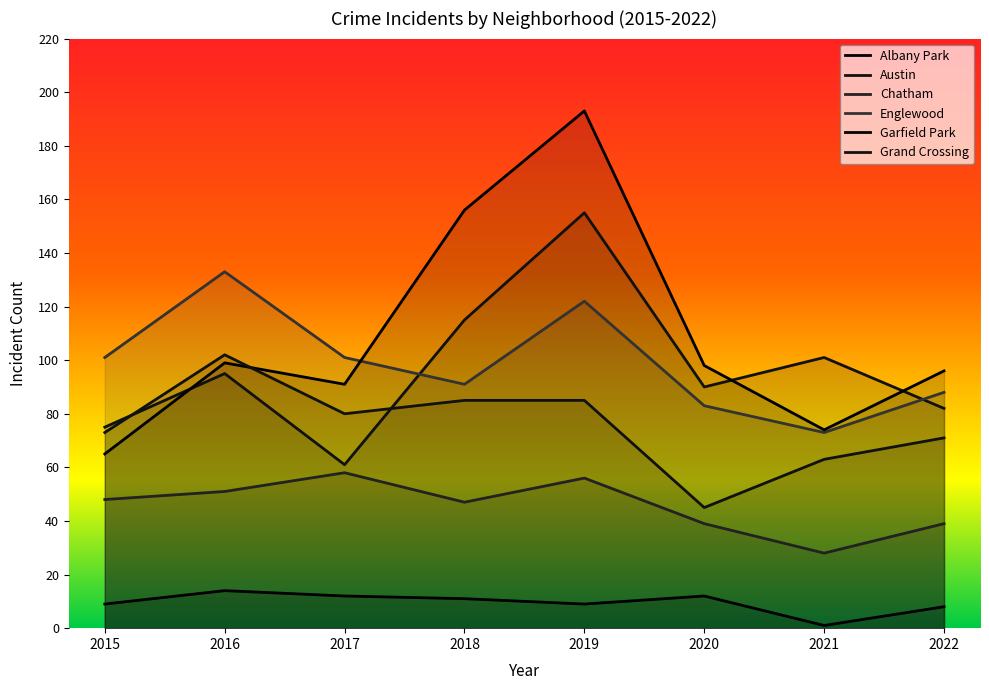

Rank the series by their maximum value, from lowest to highest.

Albany Park, Chatham, Grand Crossing, Englewood, Austin, Garfield Park